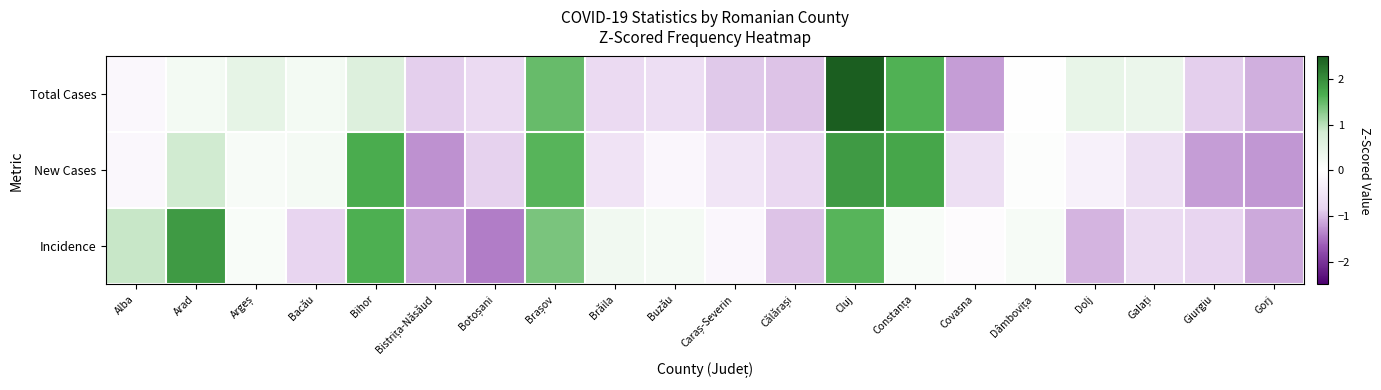

Which label corresponds to the smallest value in the chart?

Botoșani